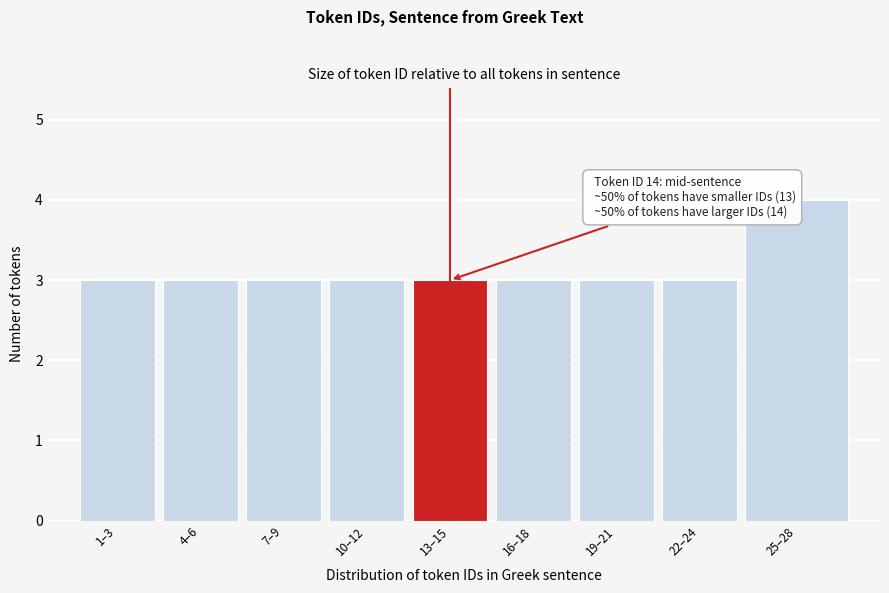

Reading left to right, what are all the values shown in this chart?

1–3=3	4–6=3	7–9=3	10–12=3	13–15=3	16–18=3	19–21=3	22–24=3	25–28=4